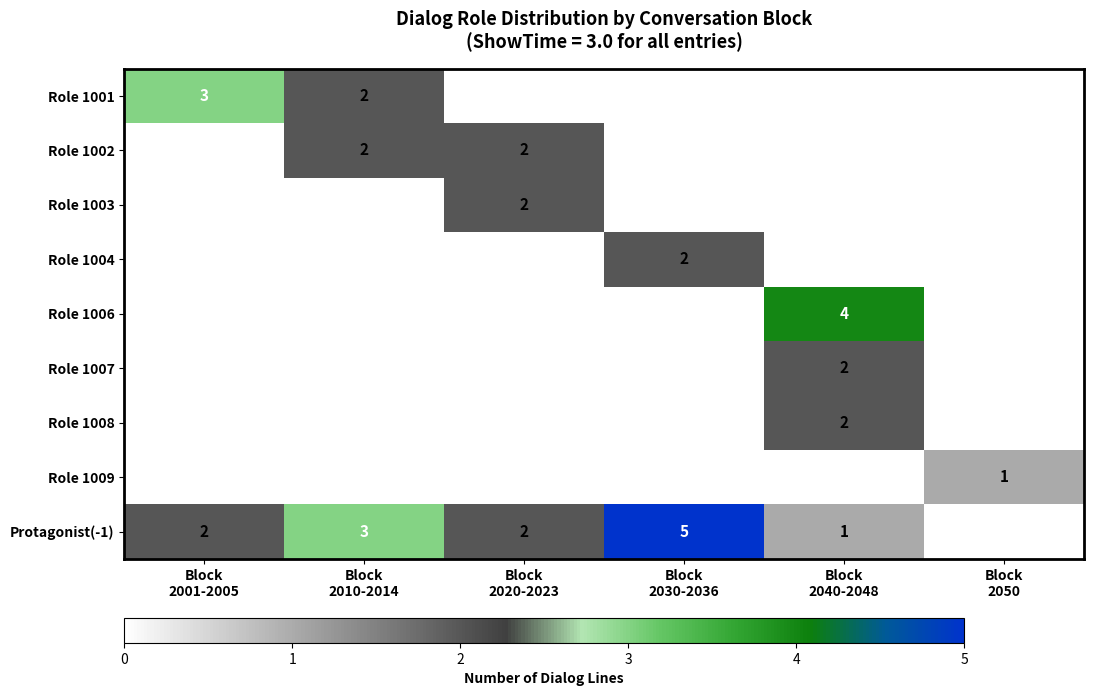

What is the sum of the Role 1004 values at Block 2030-2036 and Block 2001-2005?

2